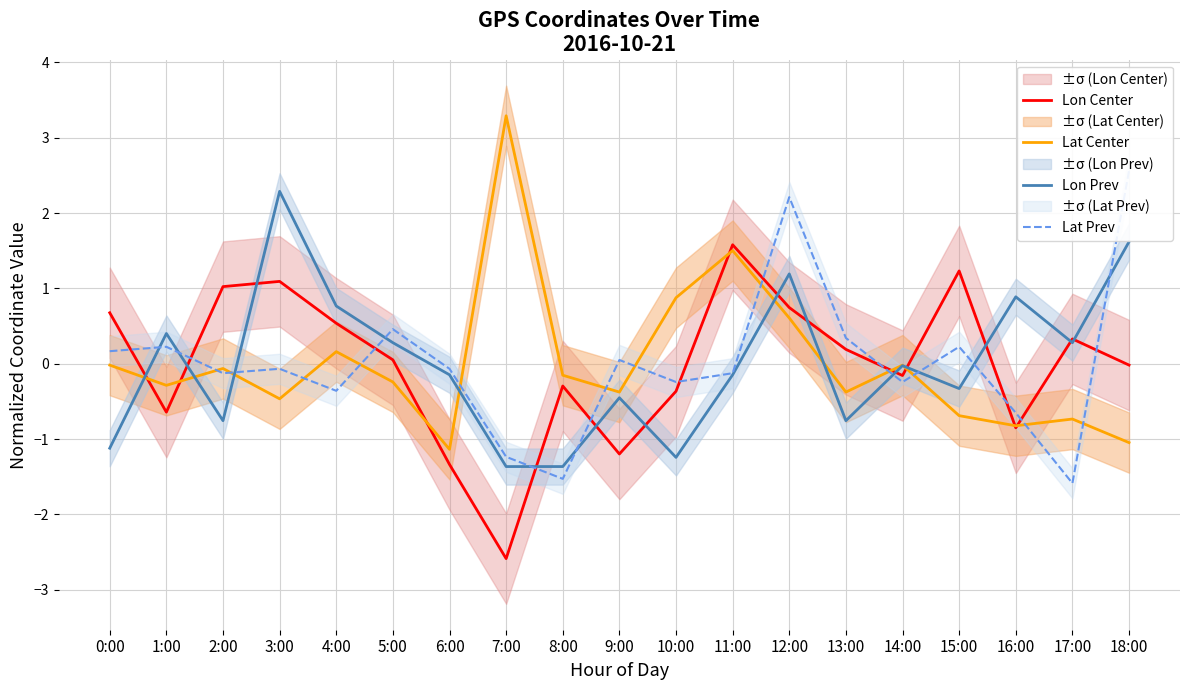

What are all the series names shown in the legend?

Lon Center, Lat Center, Lon Prev, Lat Prev